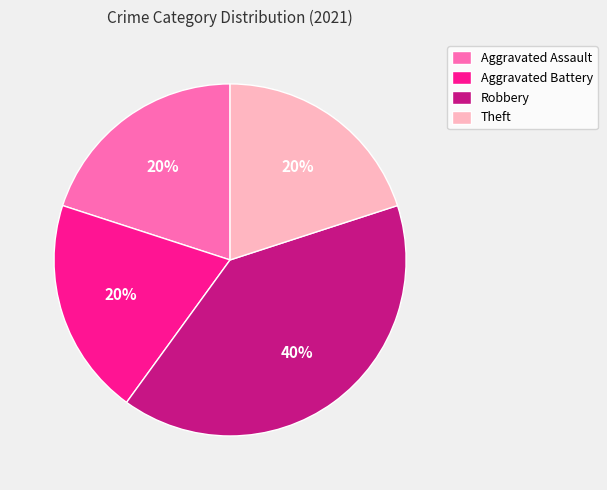

Is it true that Robbery is 51% of the pie?

False